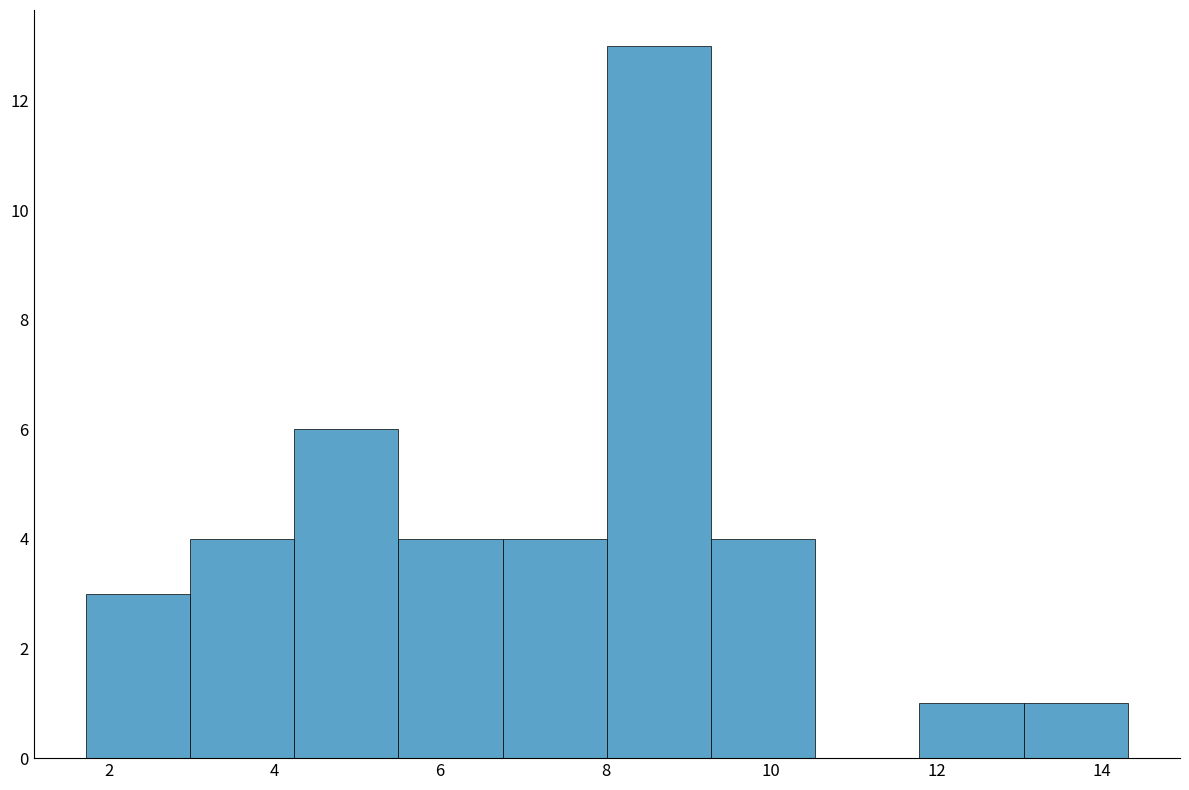

Reading left to right, list every bar in this chart as the range it spans on the x-axis followed by its height. Neither the bar edges nor the heights are printed on the chart, so give them approximately, as read against the axes.

1.8 to 3.0: 3
3.0 to 4.2: 4
4.2 to 5.4: 6
5.4 to 6.8: 4
6.8 to 8.0: 4
8.0 to 9.2: 13
9.2 to 10.6: 4
10.6 to 11.8: 0
11.8 to 13.0: 1
13.0 to 14.4: 1